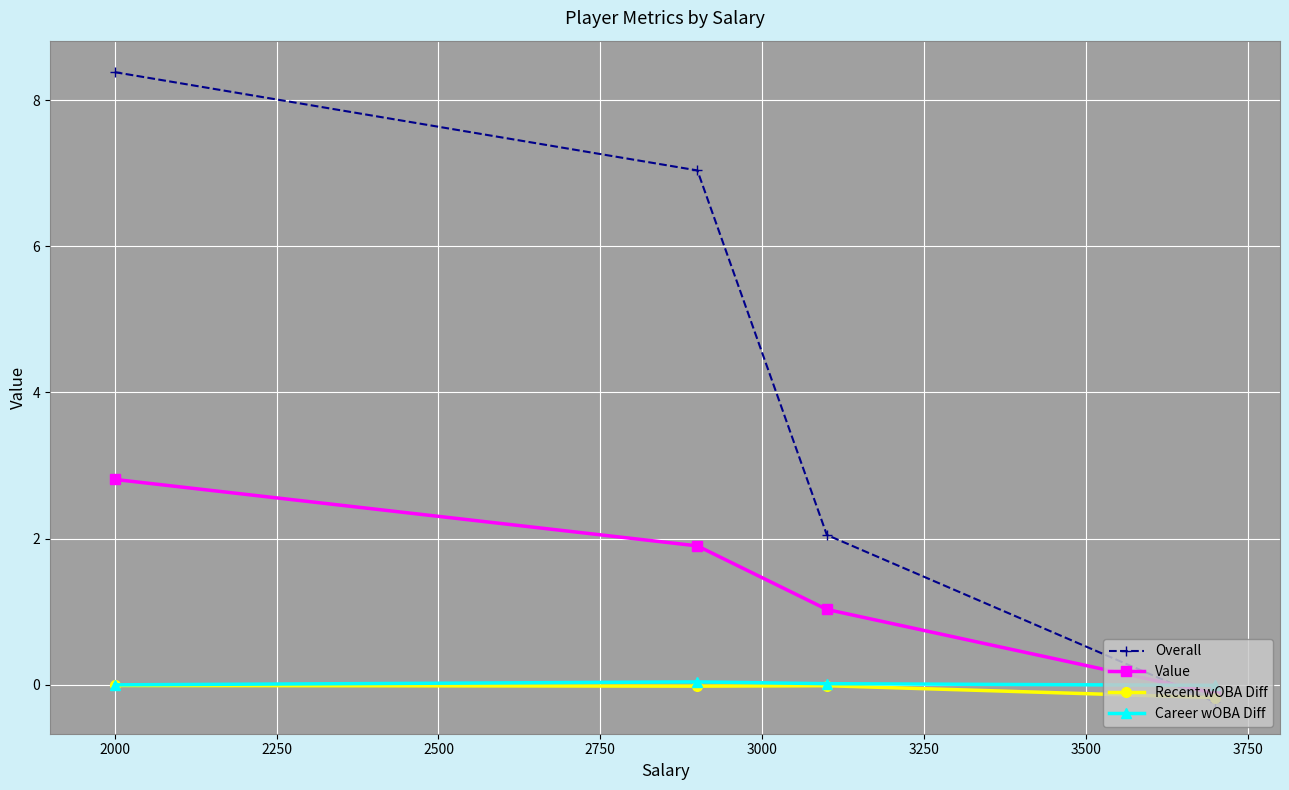

Which series has the largest range (max minus min)?

Overall